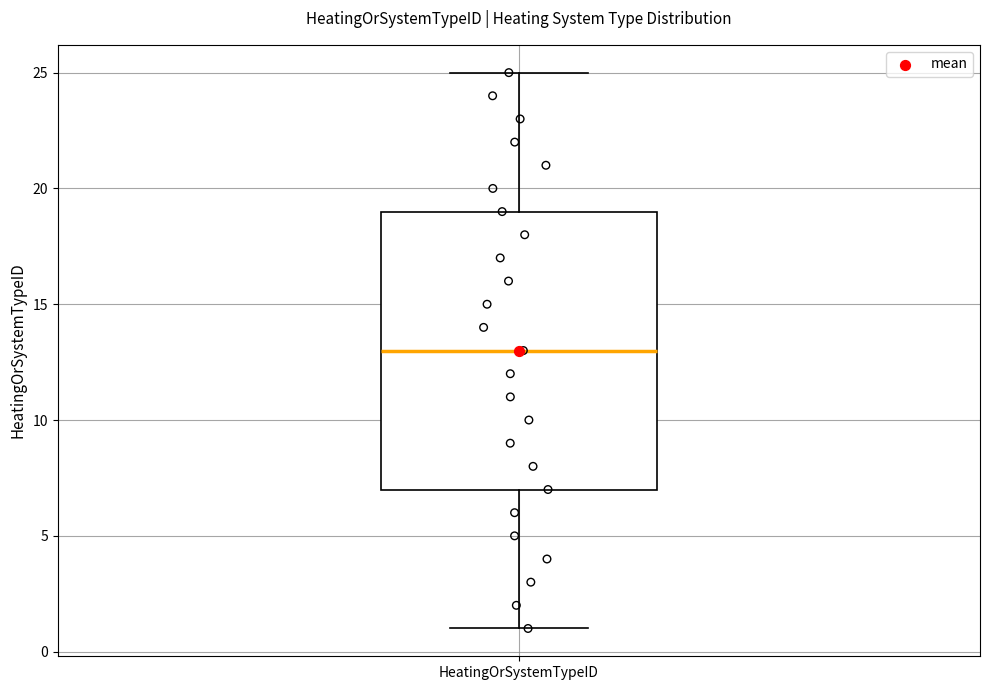

Transcribe this box plot: give where the median line is, the range the box spans, and where the two whiskers end, as read against the y-axis. The values are not printed on the chart, so give them approximately, as read against the axis.

median 13, box 7 to 19, whiskers 1 to 25